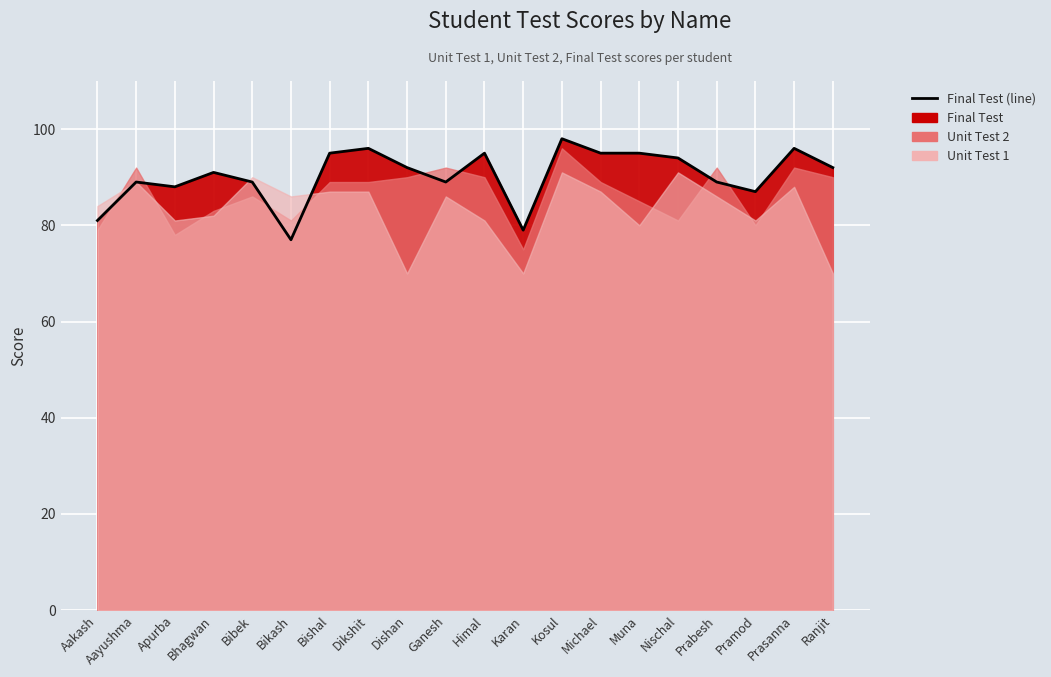

Reading left to right, transcribe all the data shown in this chart.

Aakash=81	Aayushma=89	Apurba=88	Bhagwan=91	Bibek=89	Bikash=77	Bishal=95	Dikshit=96	Dishan=92	Ganesh=89	Himal=95	Karan=79	Kosul=98	Michael=95	Muna=95	Nischal=94	Prabesh=89	Pramod=87	Prasanna=96	Ranjit=92